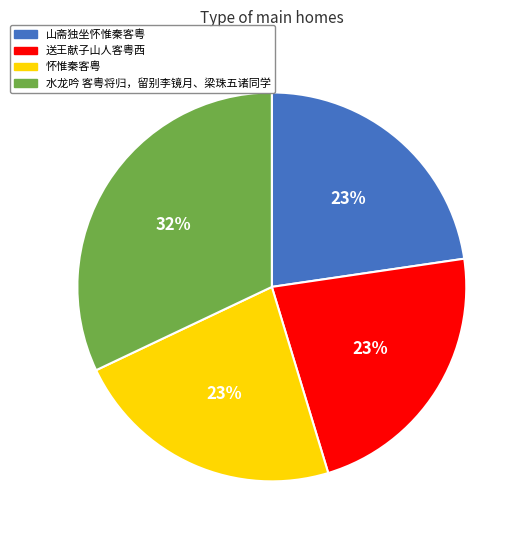

How many segments does this pie chart have?

4